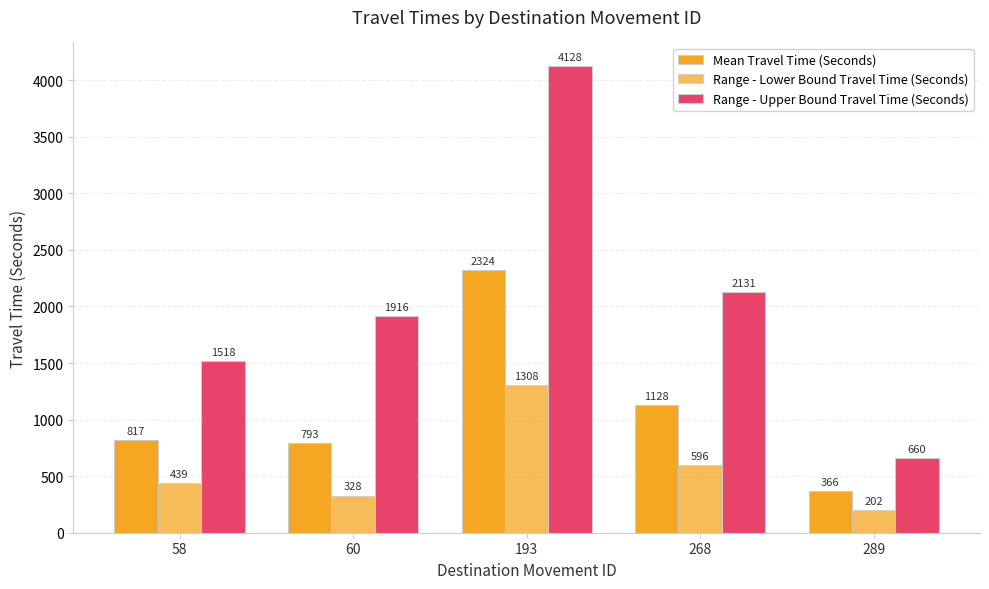

At how many categories does at least one series exceed 2512?

1